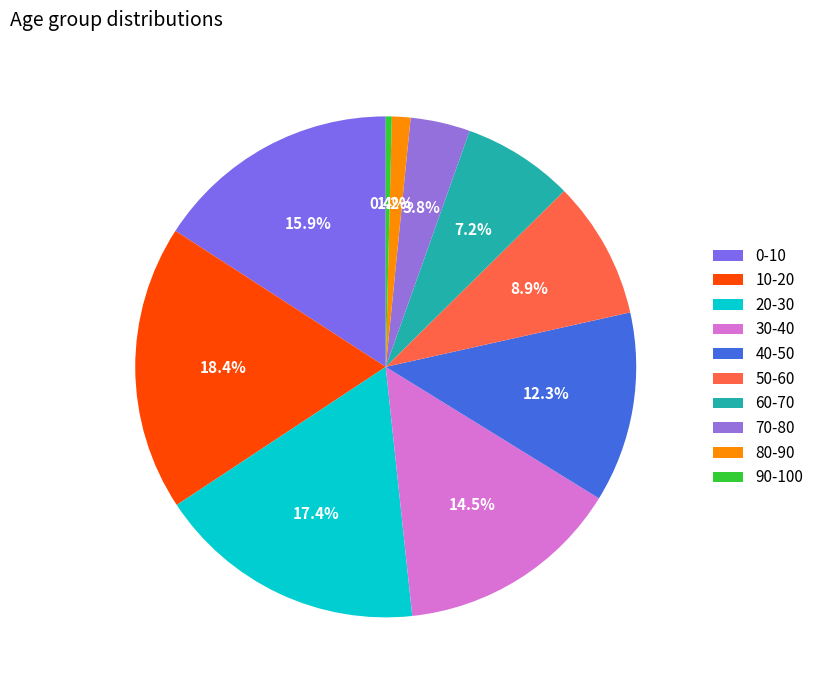

To the nearest percent, what is the combined percentage of 10-20 and 90-100?

19%